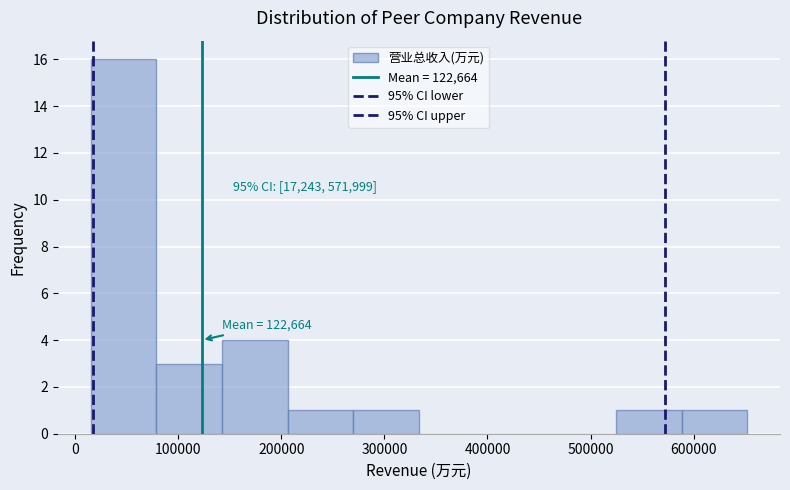

Over which range of the x-axis is the bar tallest?

10000 to 80000